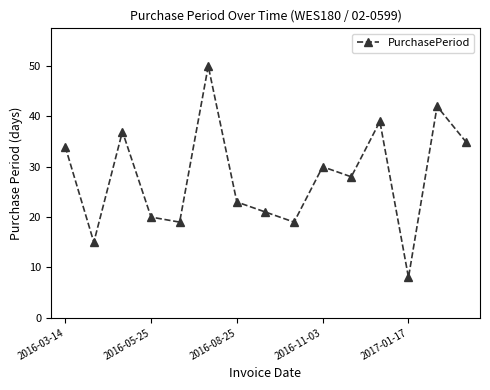

What is the minimum value shown in the chart?

8